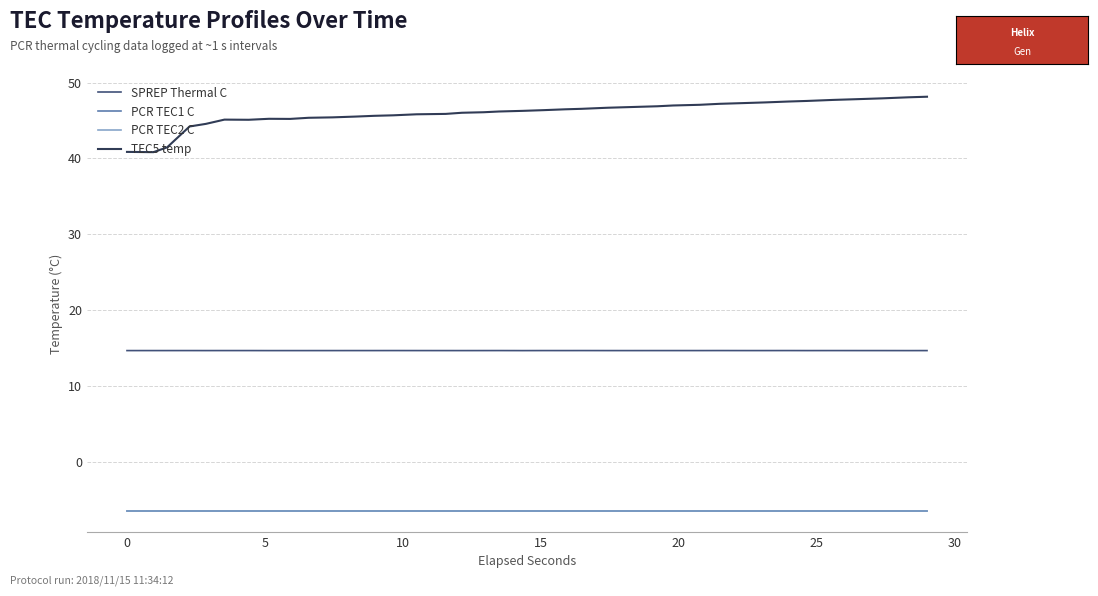

True or false: PCR TEC2 C and PCR TEC1 C cross at least once.

False